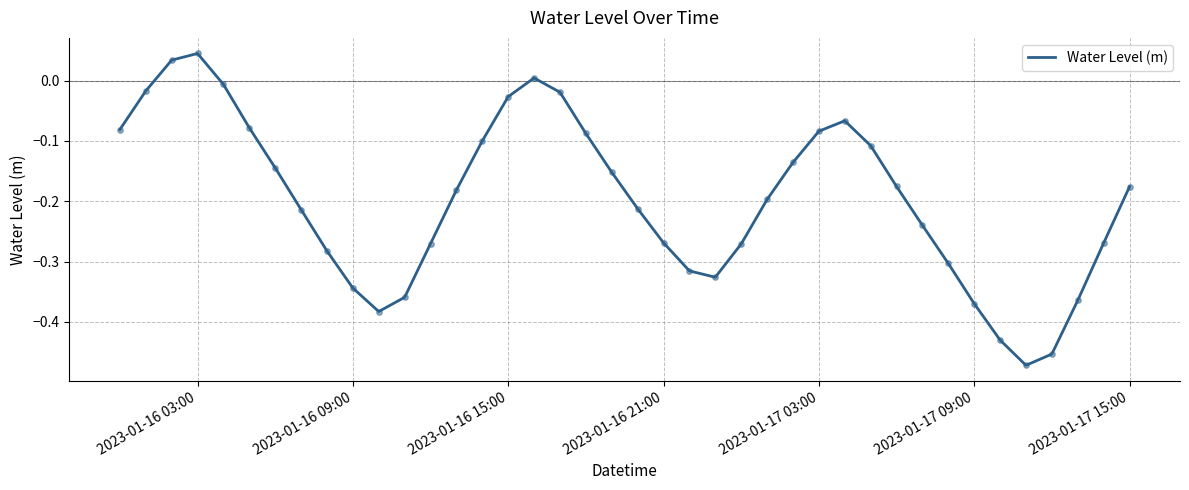

How many lines are shown in the chart?

1